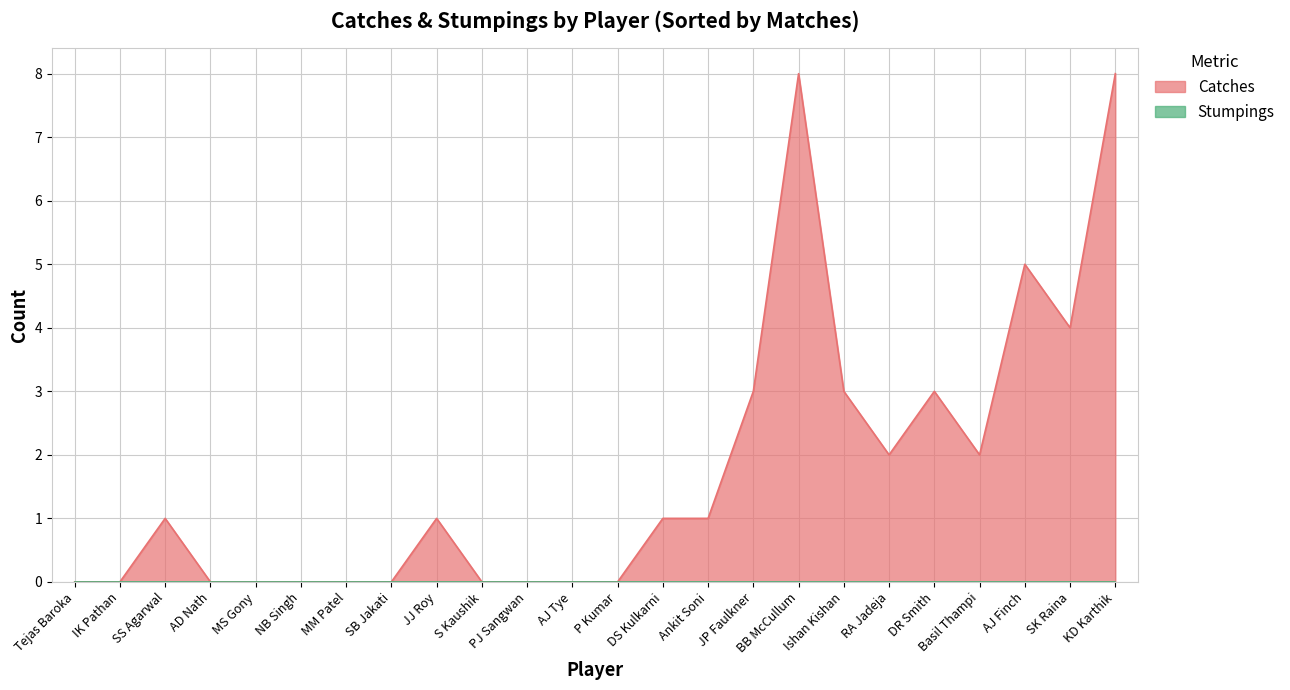

Which series changed the most between RA Jadeja and KD Karthik?

Catches